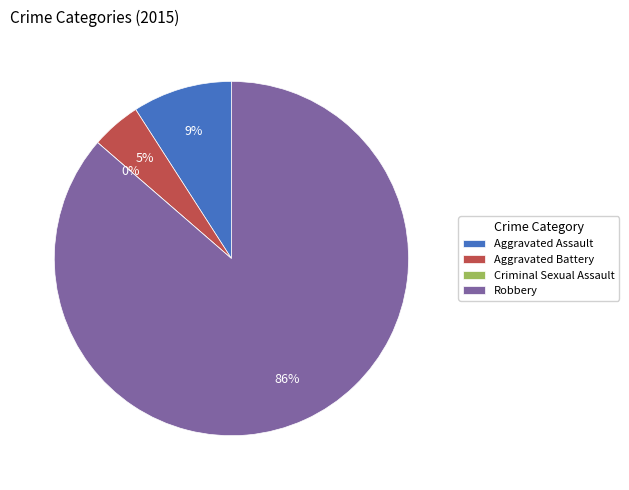

Which slice is the largest?

Robbery